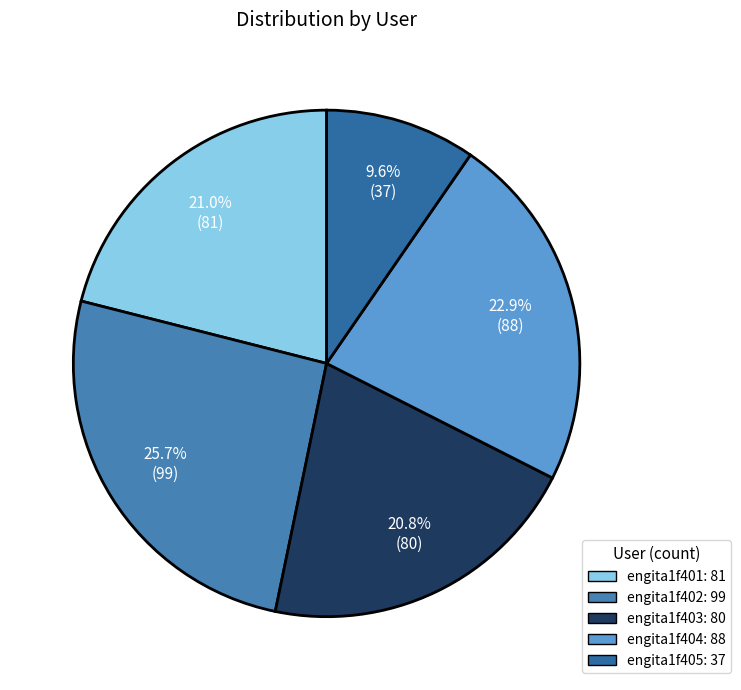

Which category has the biggest portion of the pie?

engita1f402